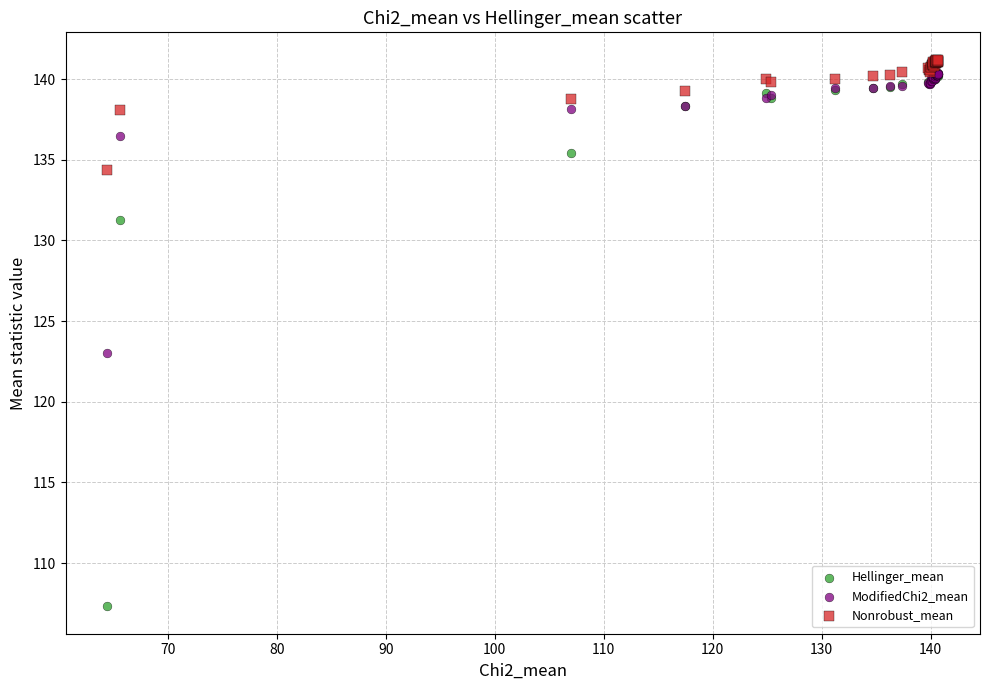

Which series has the widest spread of Y values?

Hellinger_mean